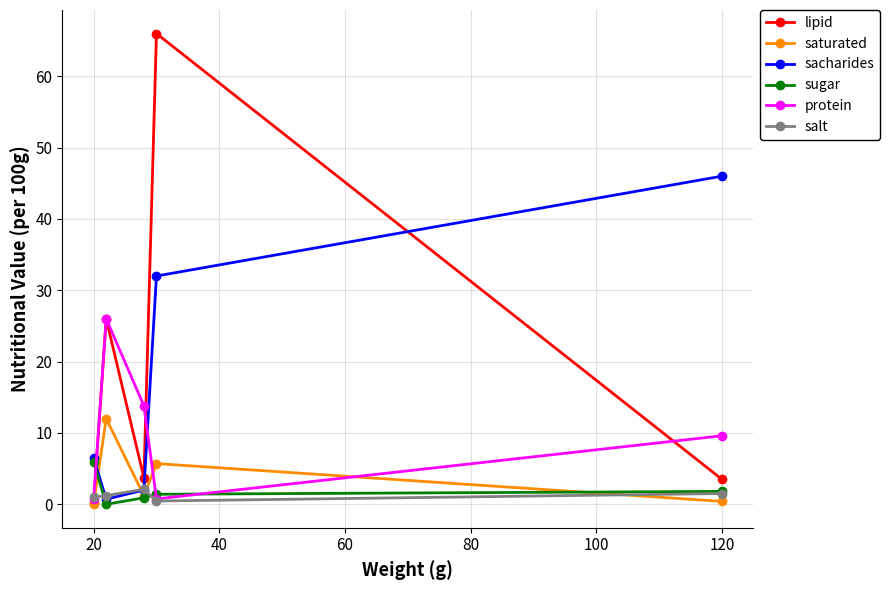

True or false: lipid and sugar cross at least once.

True